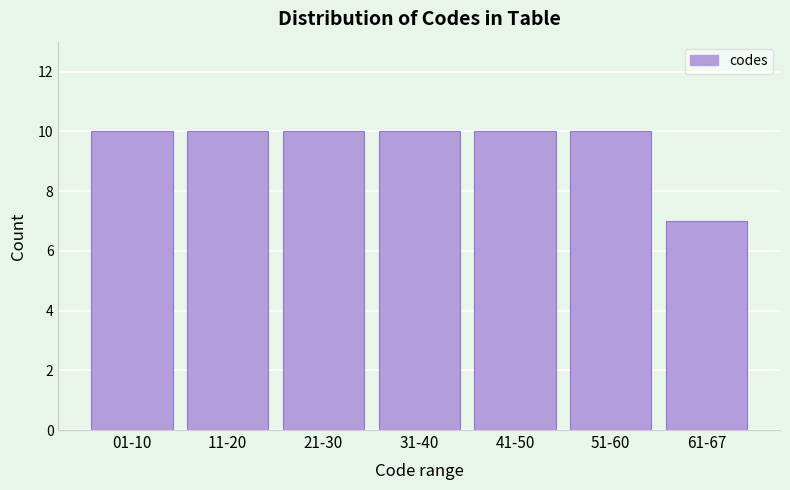

Reading left to right, list all the values displayed in this chart.

01-10=10	11-20=10	21-30=10	31-40=10	41-50=10	51-60=10	61-67=7